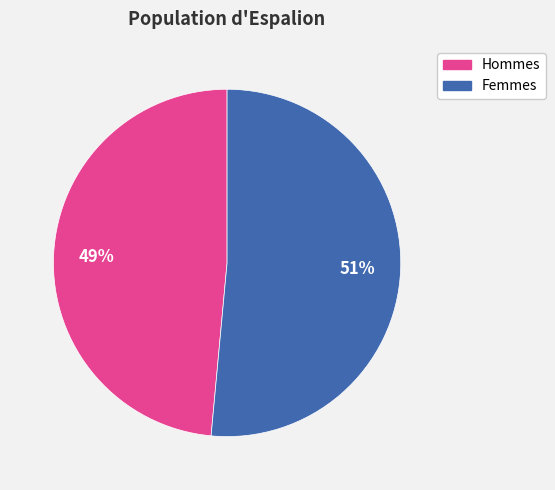

Is there a majority slice in this chart?

Yes